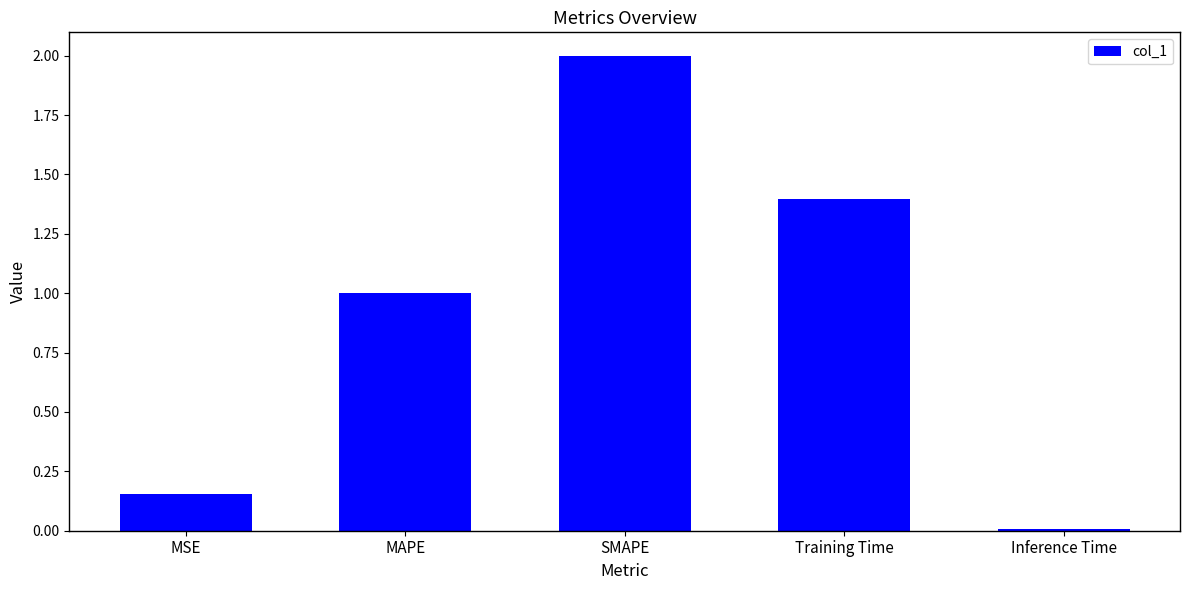

What is the average value?

0.9